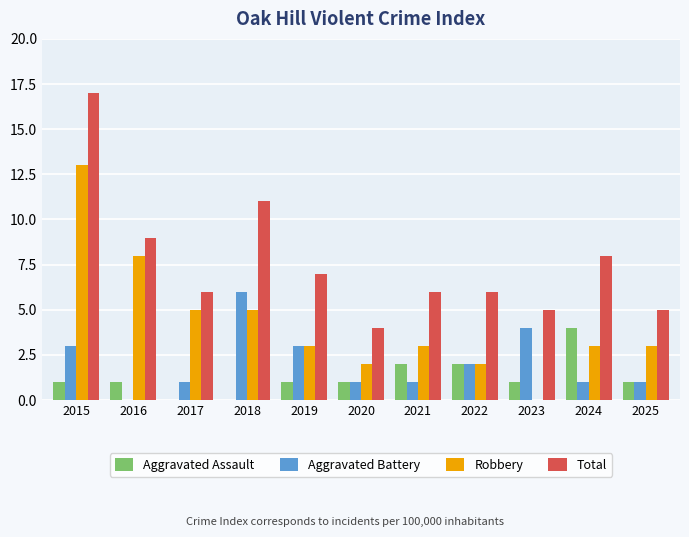

What is the spread (max minus min) of values at 2016?

9